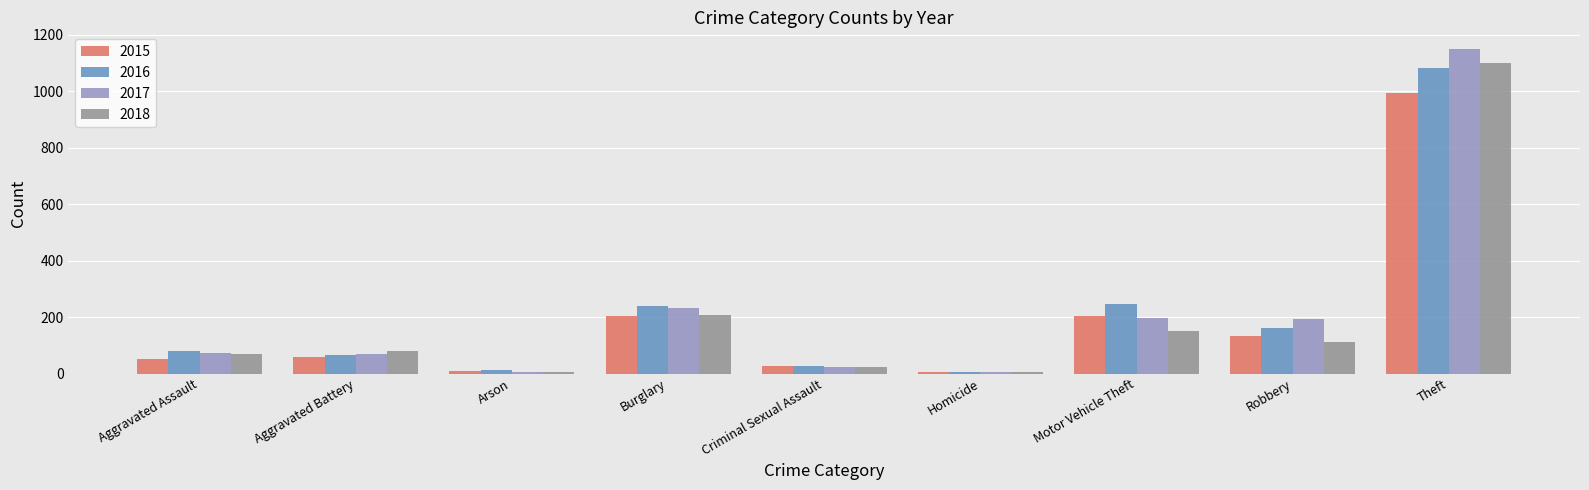

Which series changed the most between Aggravated Battery and Burglary?

2016